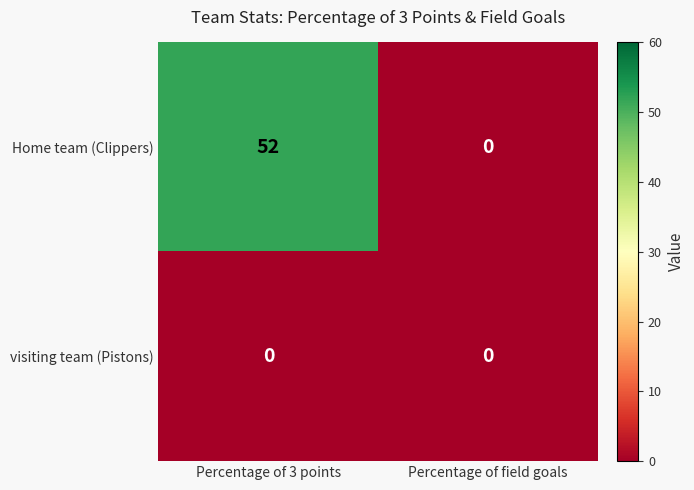

What is the sum of the Home team (Clippers) values at Percentage of 3 points and Percentage of field goals?

52